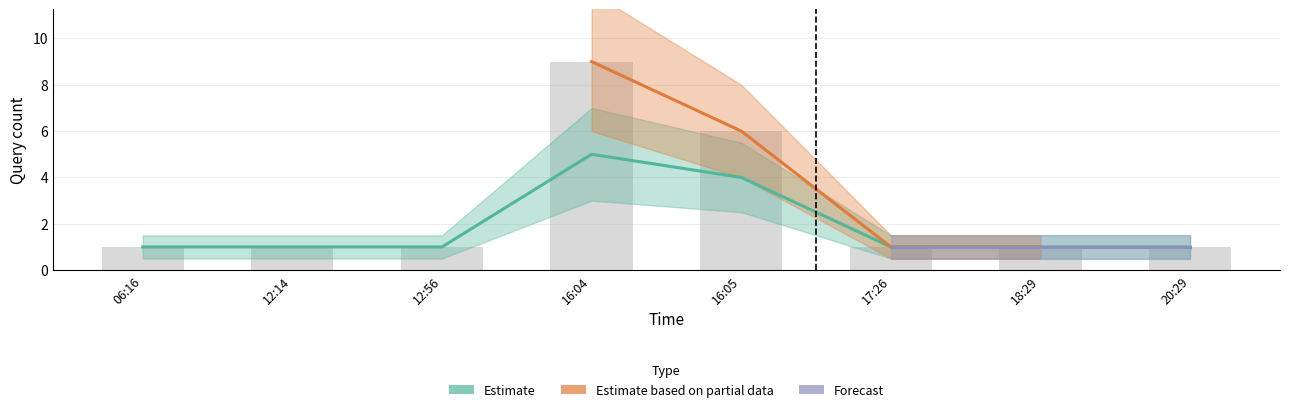

At which category does the chart reach its minimum across all series?

06:16